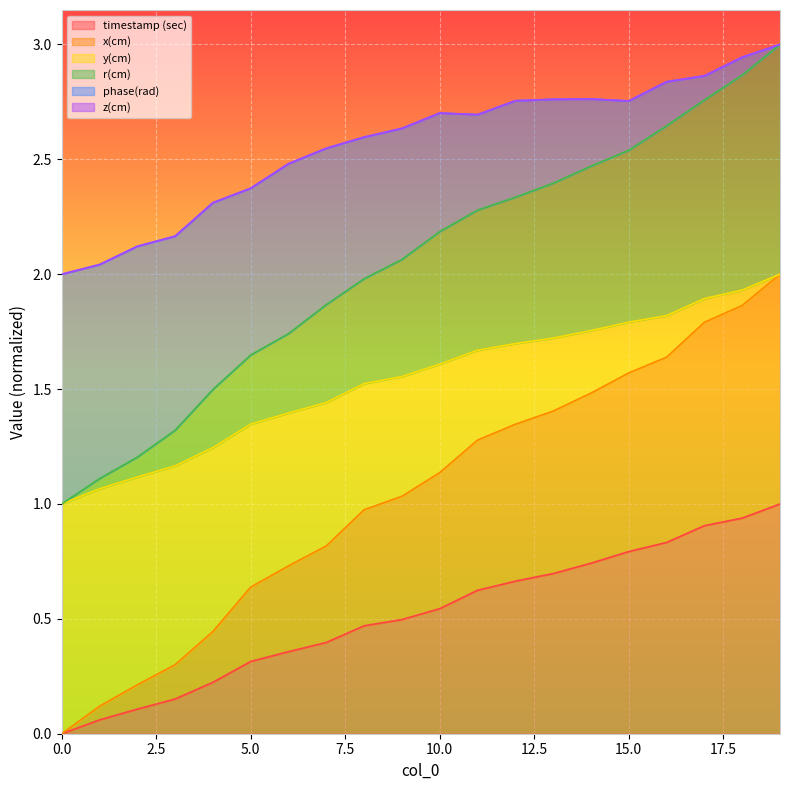

At which category is the sum across all series the highest?

19